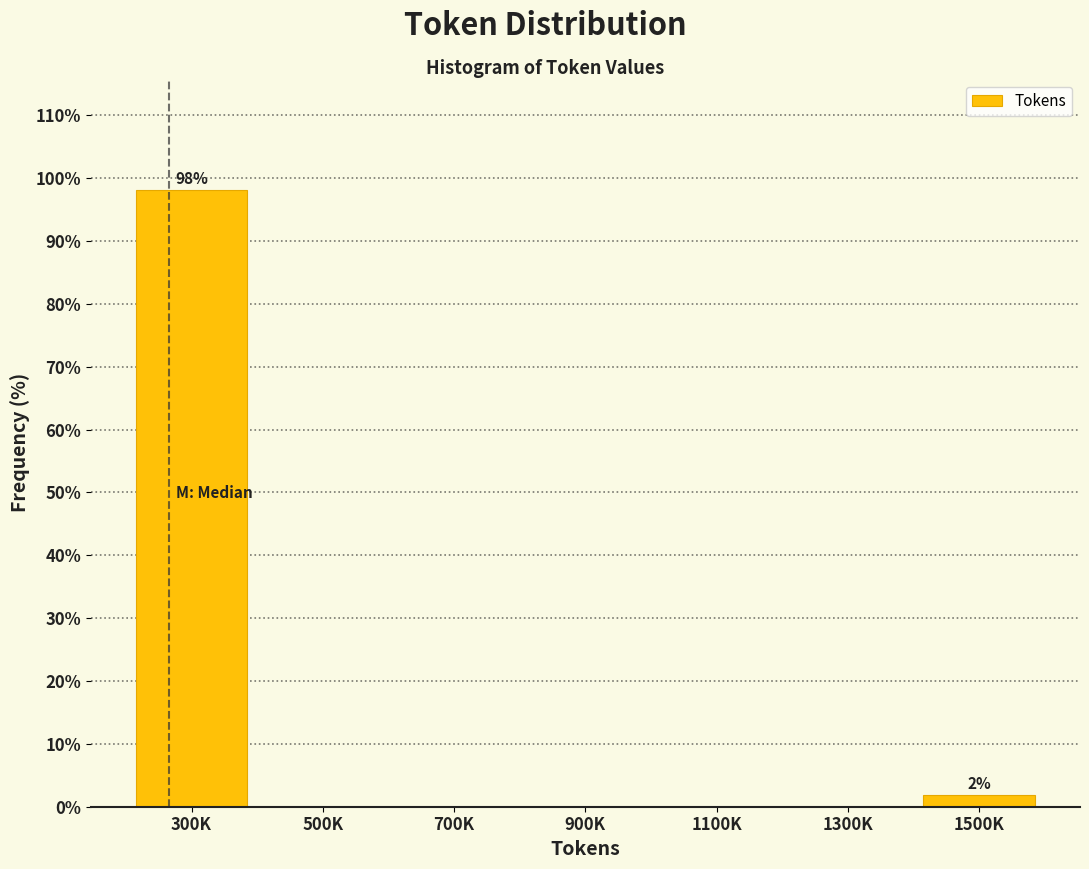

Reading left to right, extract all data points from this chart.

300K=98.1	500K=0.0	700K=0.0	900K=0.0	1100K=0.0	1300K=0.0	1500K=1.9